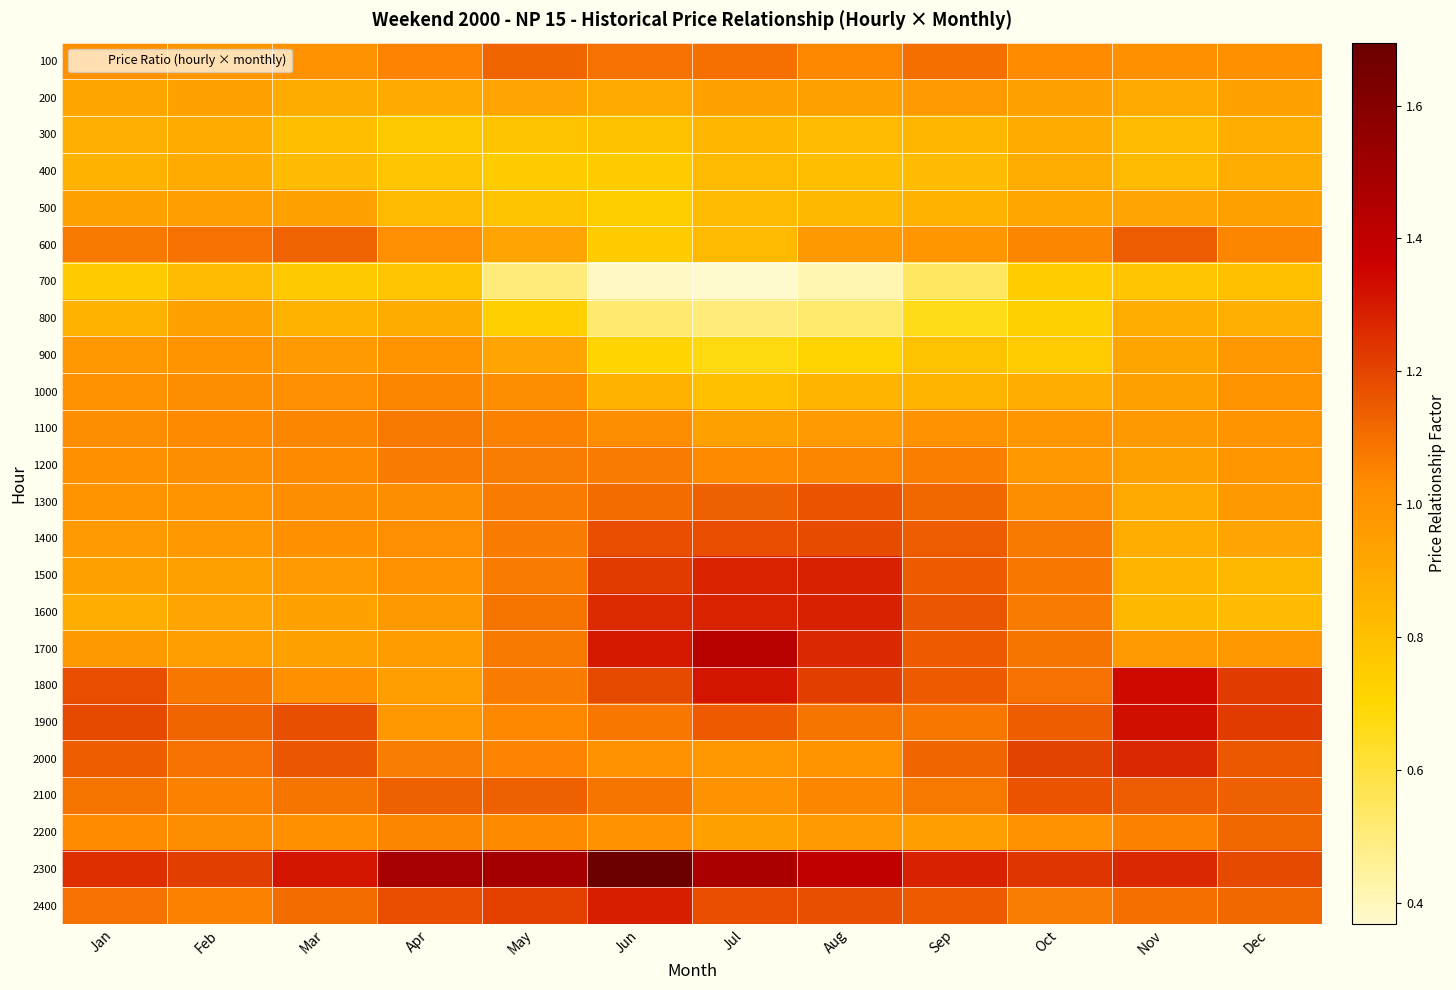

At which category does the chart reach its peak across all series?

Jun